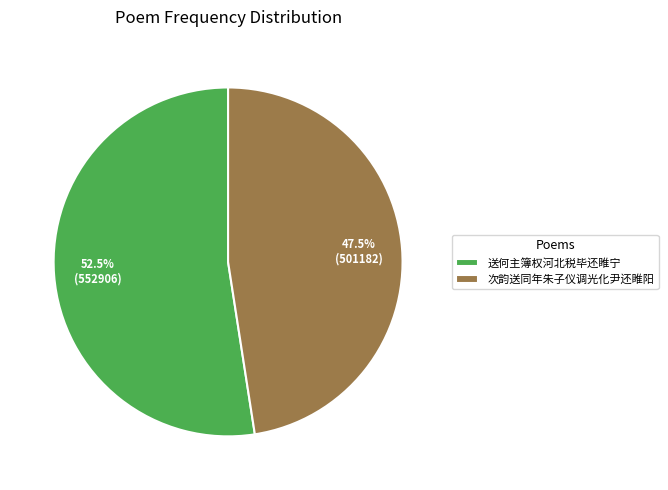

Combined, do 送何主簿权河北税毕还睢宁 and 次韵送同年朱子仪调光化尹还睢阳 account for over 50%?

Yes